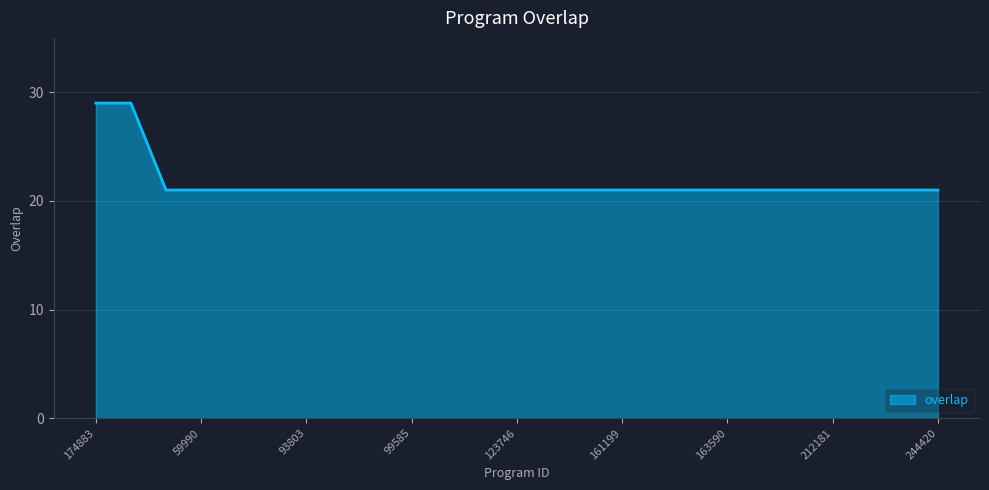

What is the maximum value shown in the chart?

29